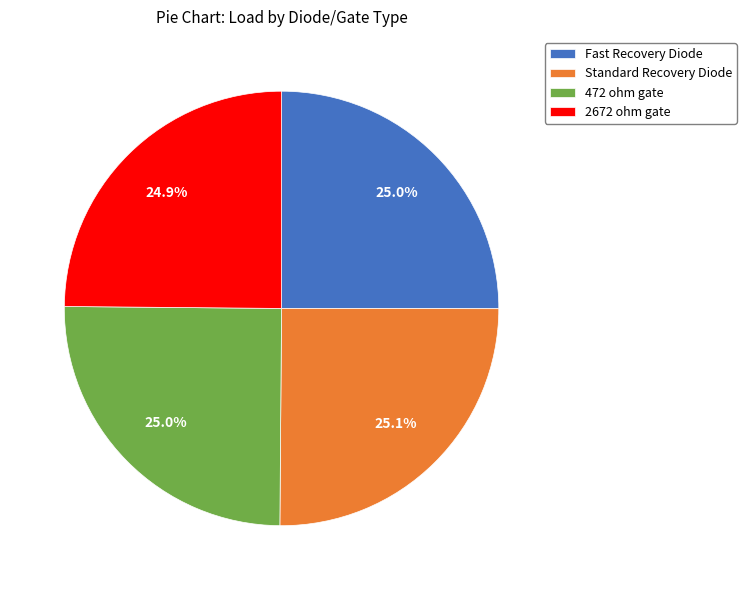

Does any single category account for the majority?

No